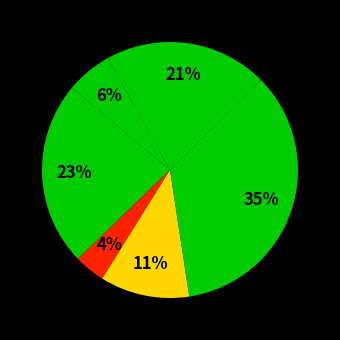

How many slices are in this pie chart?

6